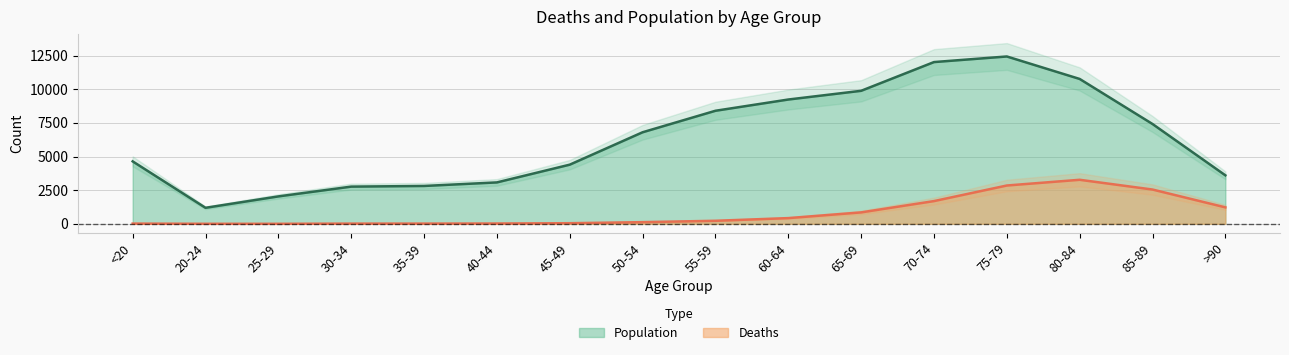

How many data points in Deaths are less than 227?

8